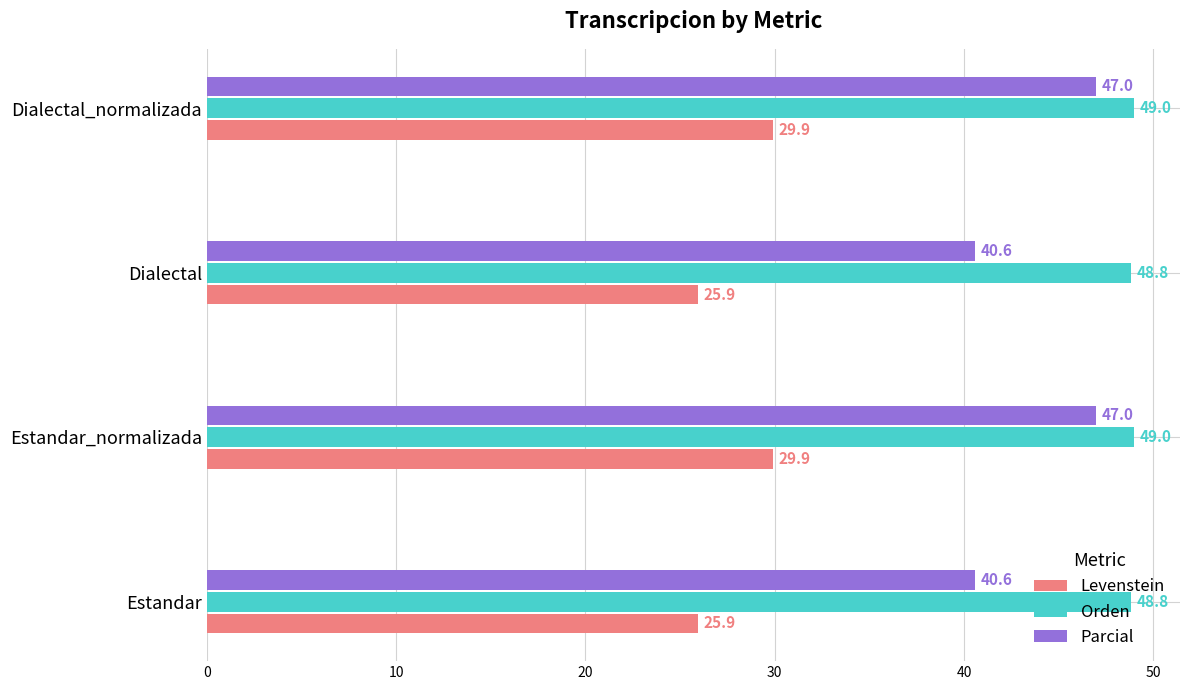

What is the approximate value of Levenstein at Estandar_normalizada?

29.9